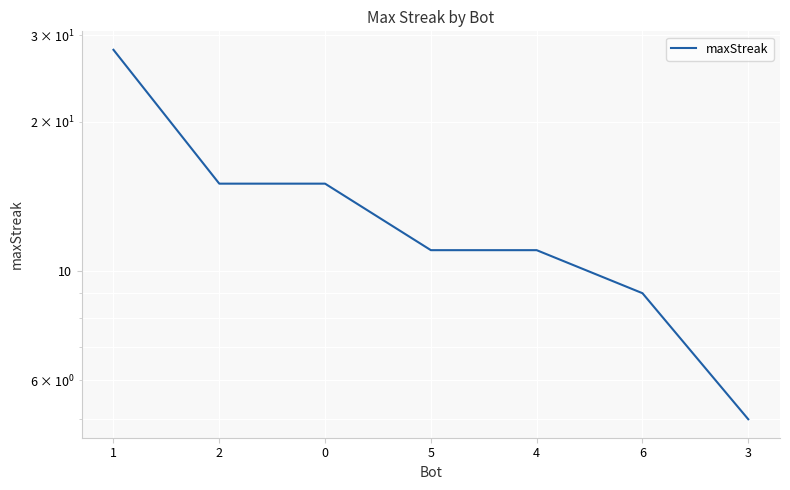

What position from the left is 1?

1